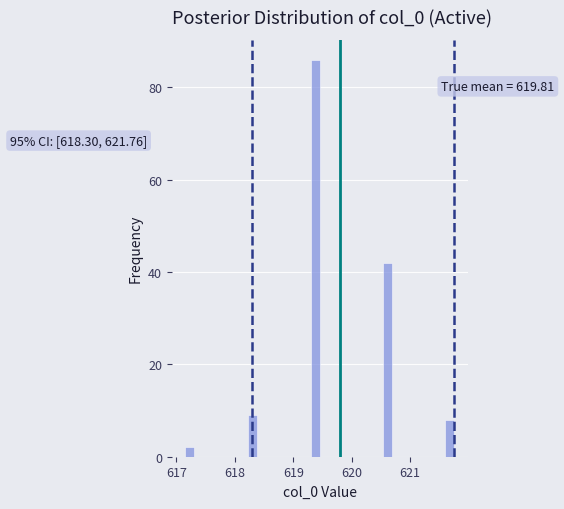

Around what value on the x-axis is the tallest bar? Give the approximate position of its centre, as read against the axis.

619.4